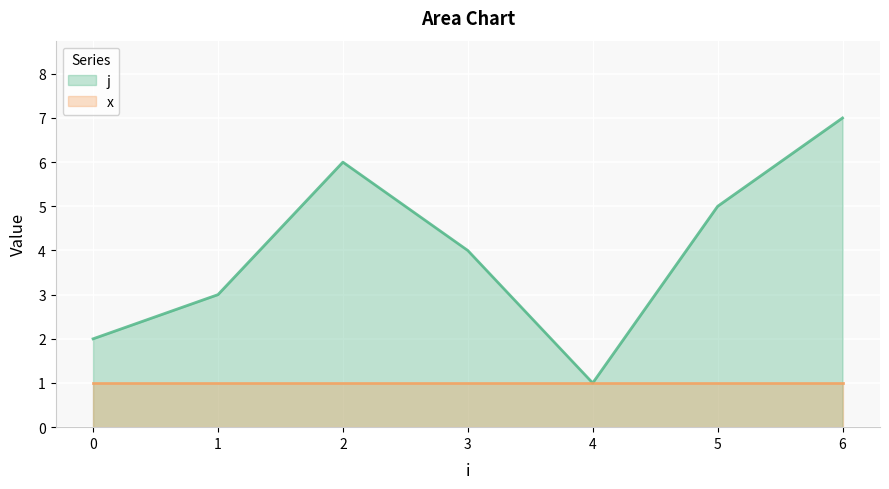

What is the average value?

4